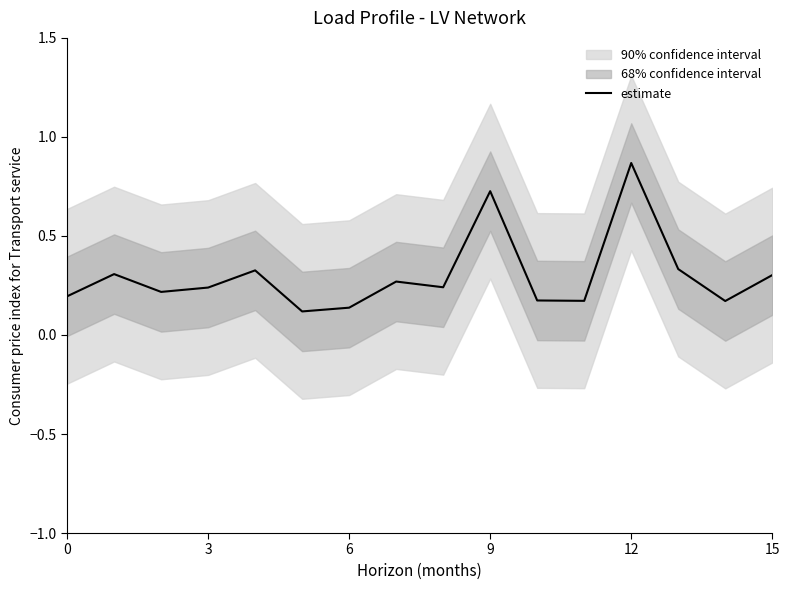

What is the change in value from 0 to 13?

+0.1